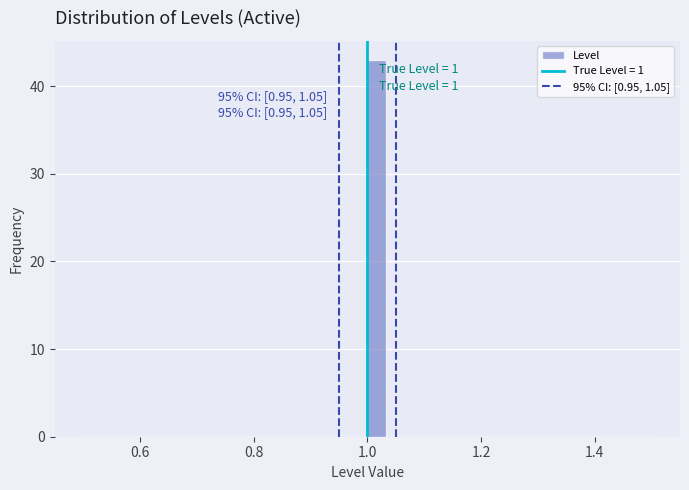

Around what value on the x-axis is the tallest bar? Give the approximate position of its centre, as read against the axis.

1.02